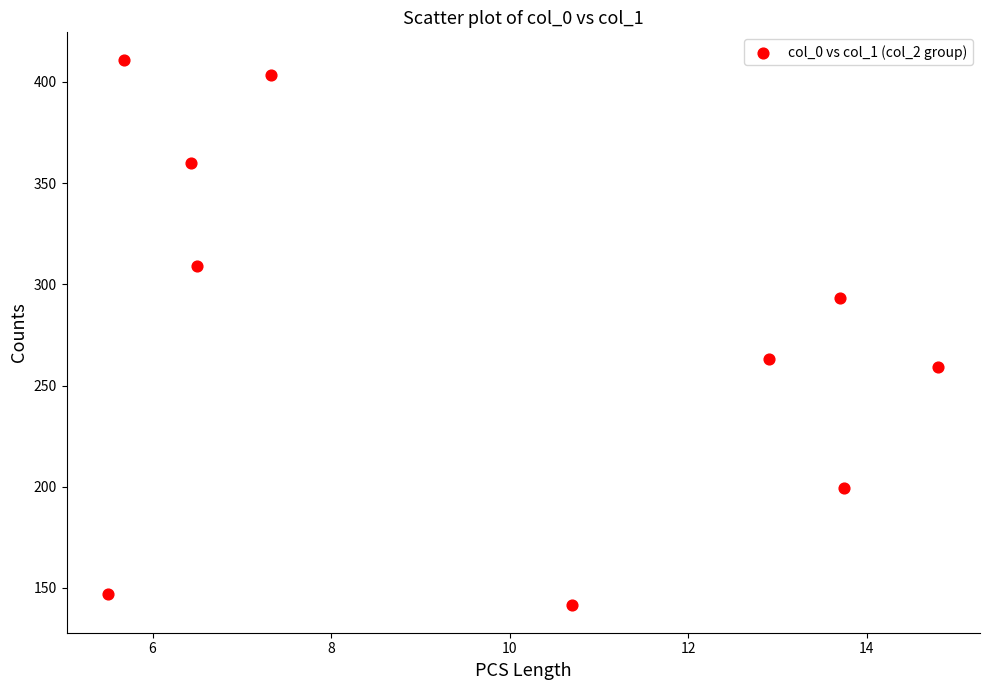

What Y value in the scatter plot is closest to 276?

263.1